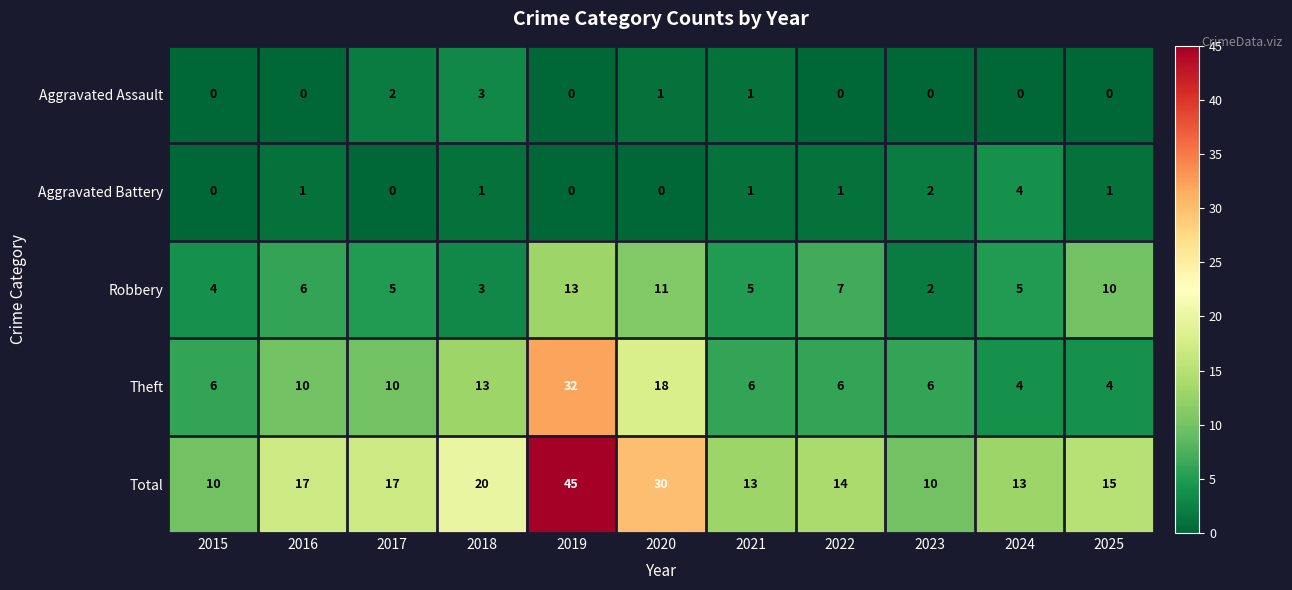

Where is Total nearest to the value 27?

2020